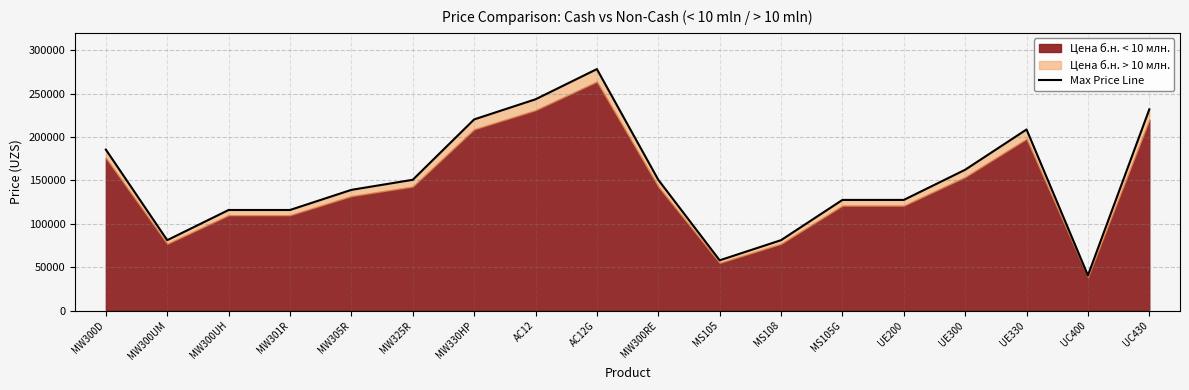

What is the minimum value shown in the chart?

40600